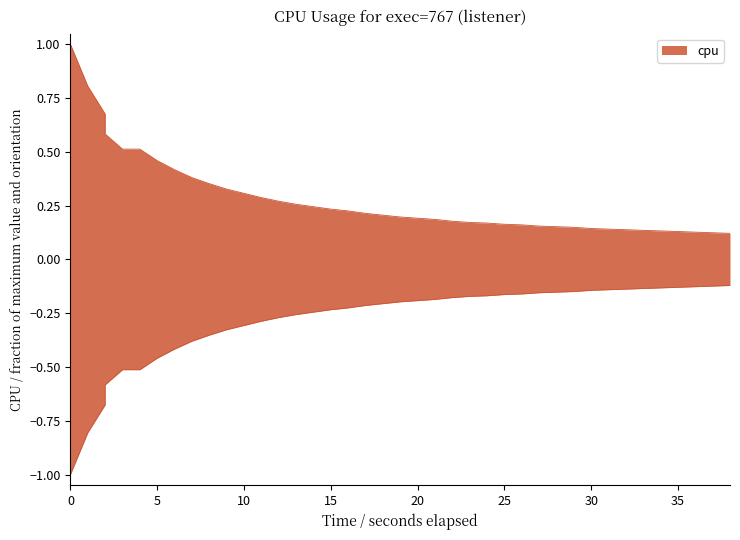

Reading left to right, what are all the values shown in this chart?

1.0	0.8	0.7	0.6	0.5	0.5	0.5	0.4	0.4	0.4	0.3	0.3	0.3	0.3	0.3	0.2	0.2	0.2	0.2	0.2	0.2	0.2	0.2	0.2	0.2	0.2	0.2	0.2	0.2	0.2	0.1	0.1	0.1	0.1	0.1	0.1	0.1	0.1	0.1	0.1